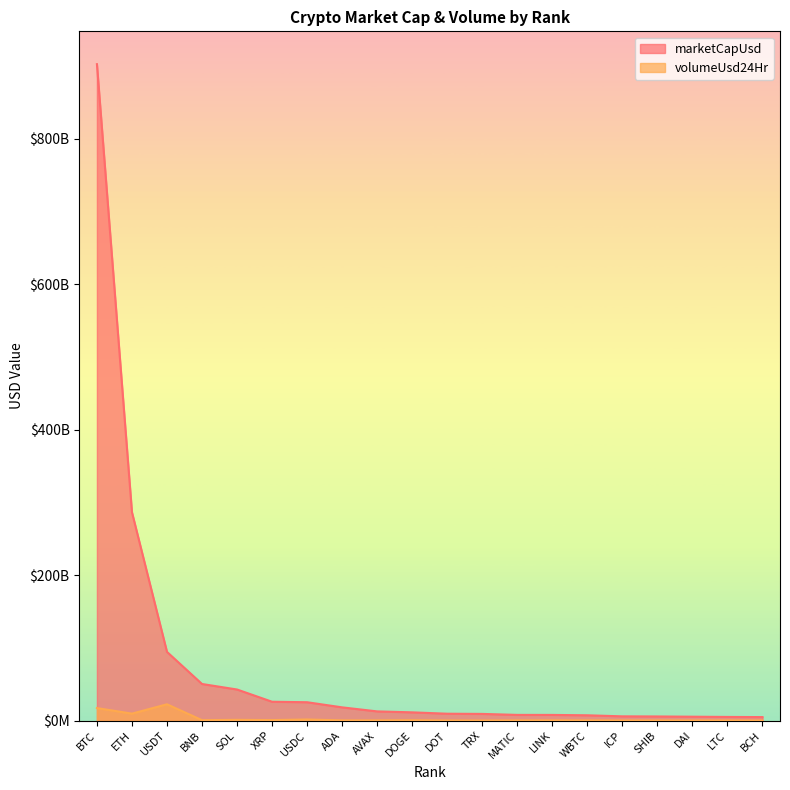

Which series has the largest range (max minus min)?

marketCapUsd